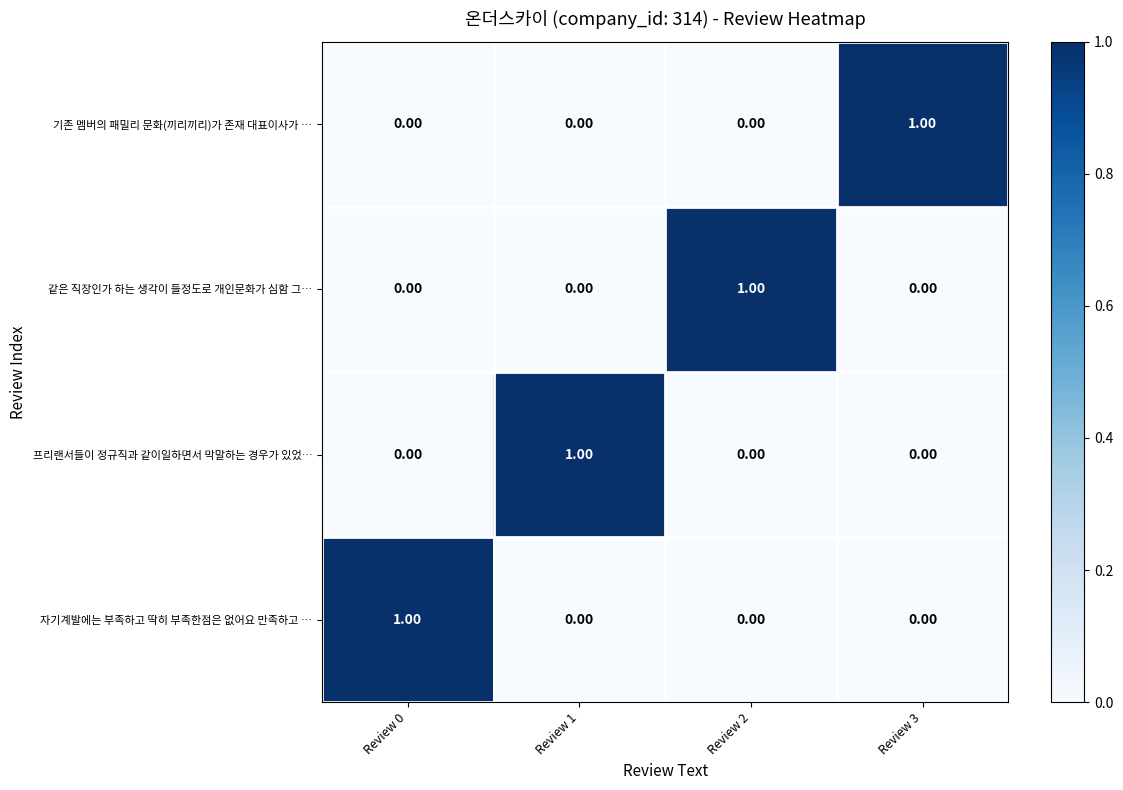

At how many categories does at least one series exceed 0?

4